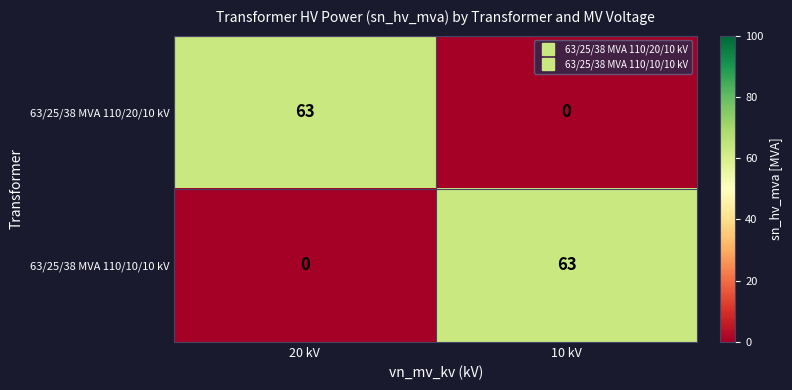

What is the average value of the 63/25/38 MVA 110/10/10 kV series?

32